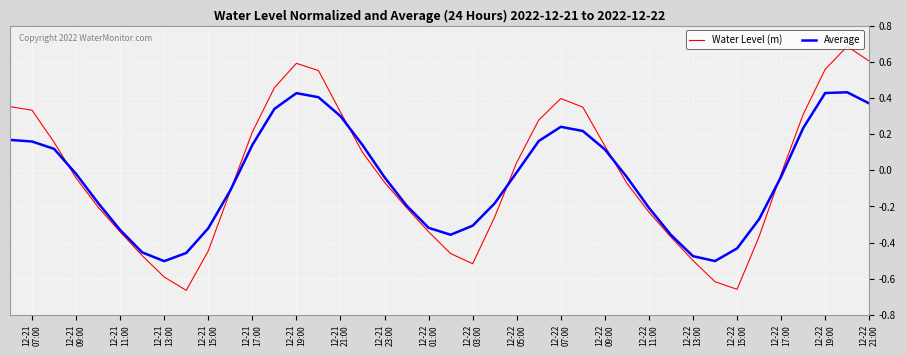

Which series has the largest range (max minus min)?

Water Level (m)